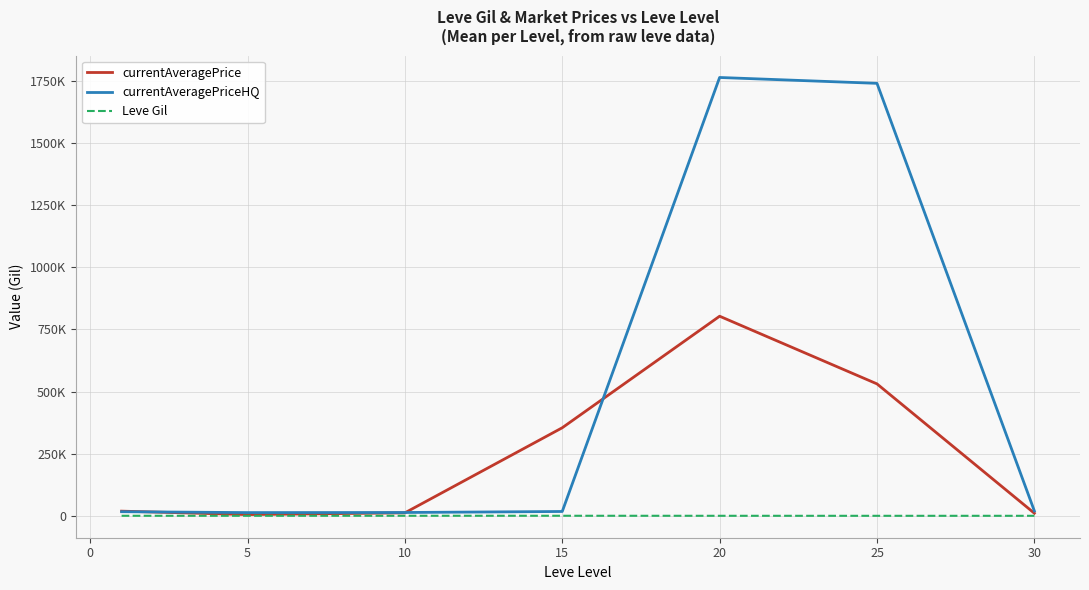

True or false: currentAveragePriceHQ and Leve Gil intersect in this chart.

False